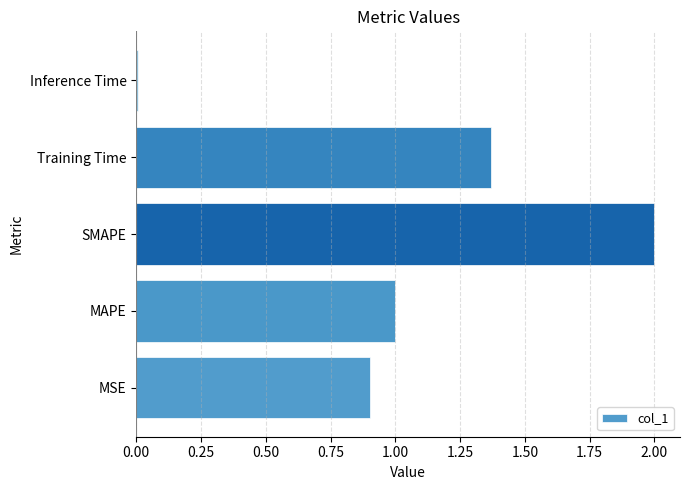

List the labels in order of value, smallest first.

Inference Time, MSE, MAPE, Training Time, SMAPE